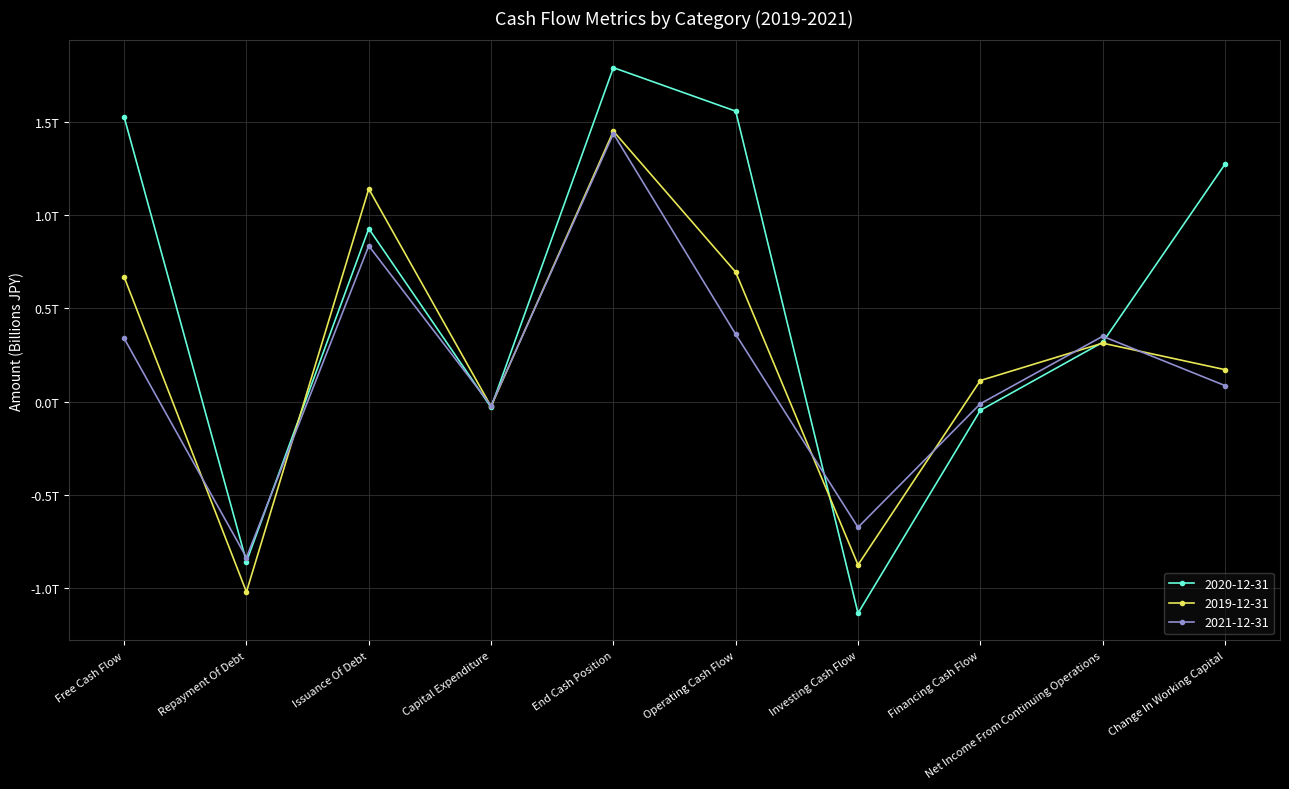

True or false: 2020-12-31 and 2021-12-31 cross at least once.

True